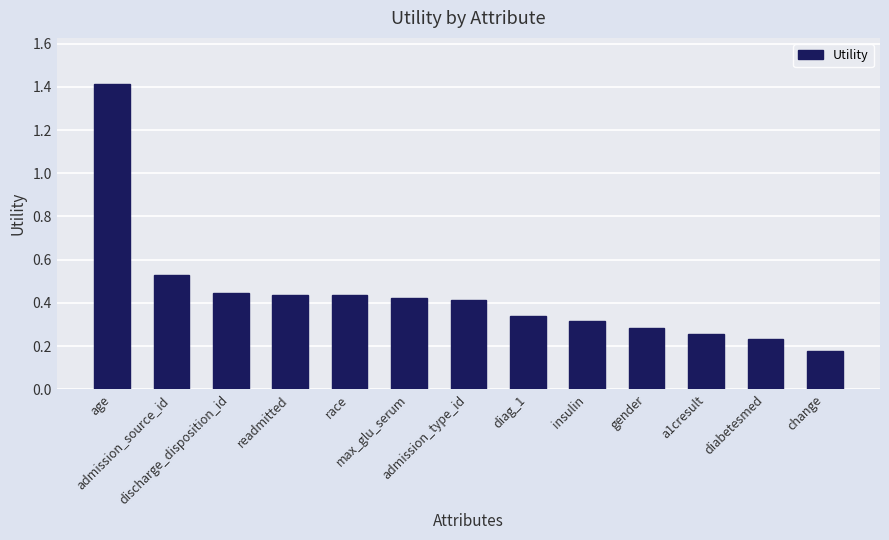

What is the difference between the maximum and minimum values?

1.2